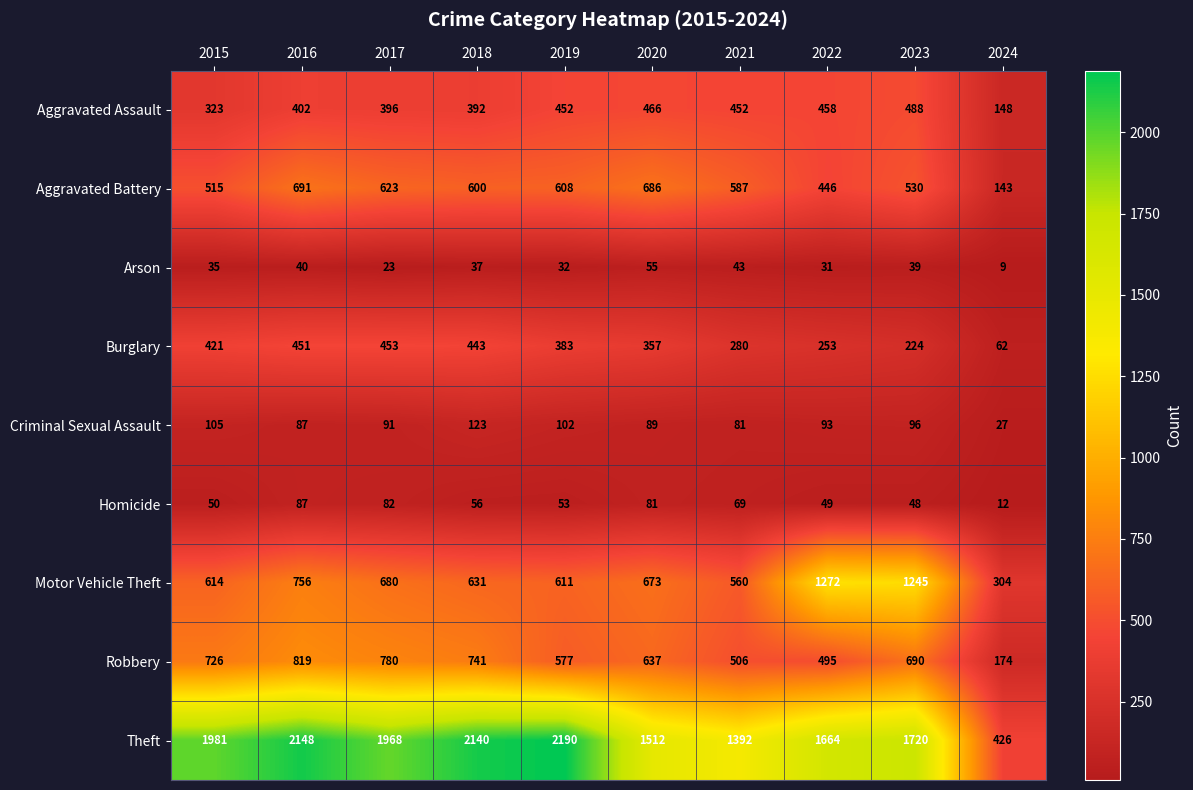

What is the spread (max minus min) of values at 2020?

1457